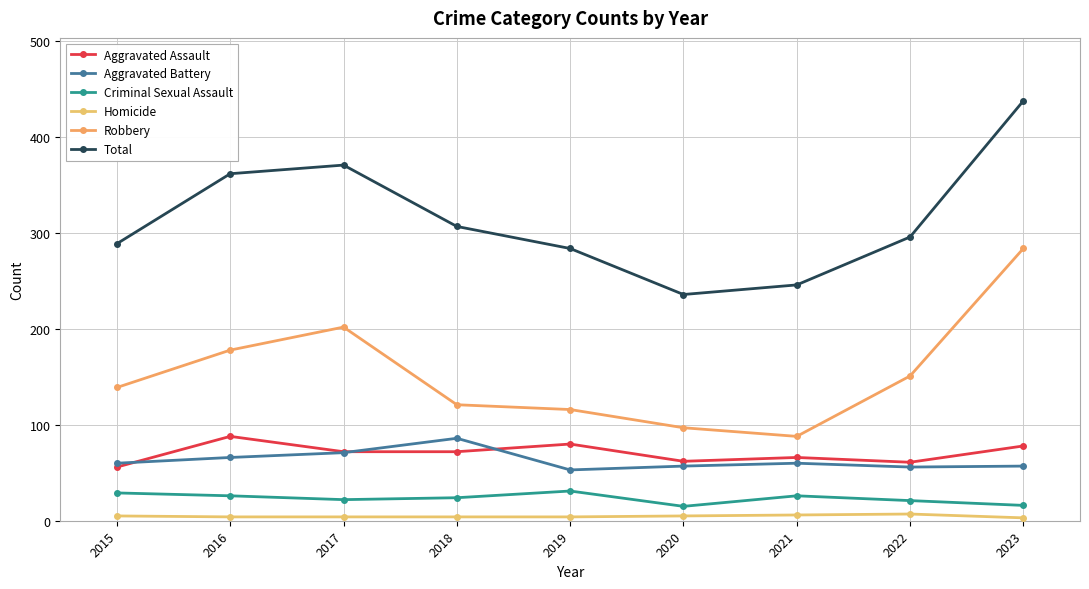

Reading left to right, list all the values displayed in this chart.

Aggravated Assault: 56	88	72	72	80	62	66	61	78
Aggravated Battery: 60	66	71	86	53	57	60	56	57
Criminal Sexual Assault: 29	26	22	24	31	15	26	21	16
Homicide: 5	4	4	4	4	5	6	7	3
Robbery: 139	178	202	121	116	97	88	151	284
Total: 289	362	371	307	284	236	246	296	438